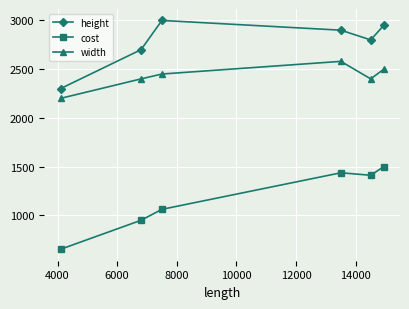

In width, how many points are lower than both neighbors (excluding endpoints)?

1